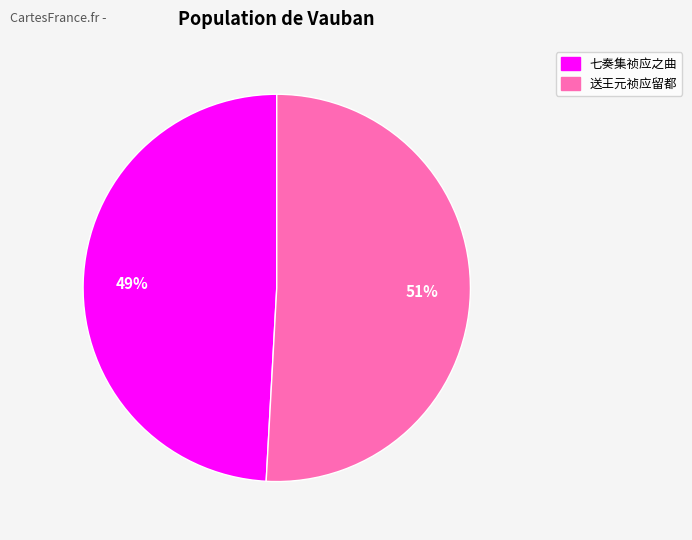

To the nearest percent, what is the difference between the largest and smallest slice percentages?

2%